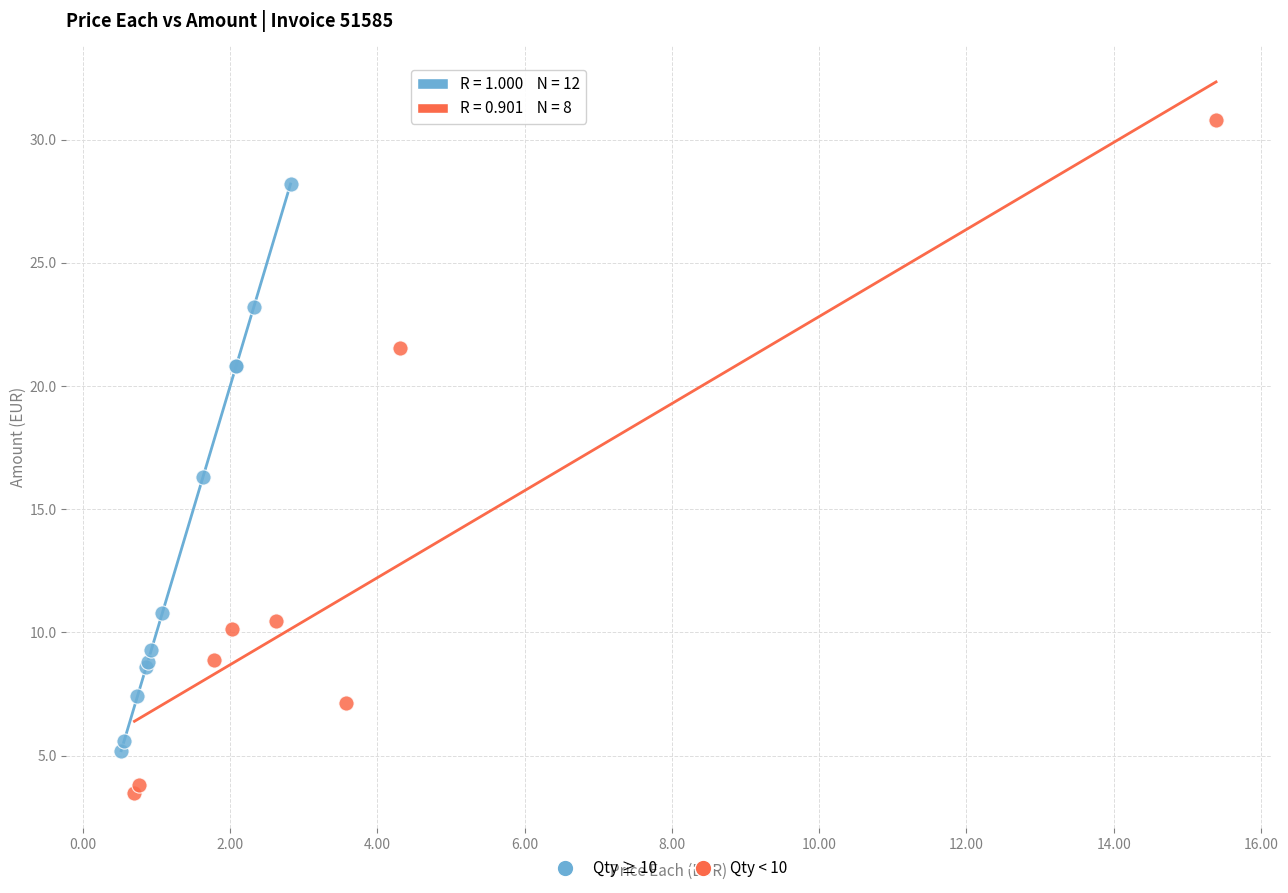

Which series reaches the maximum Y coordinate?

Qty < 10